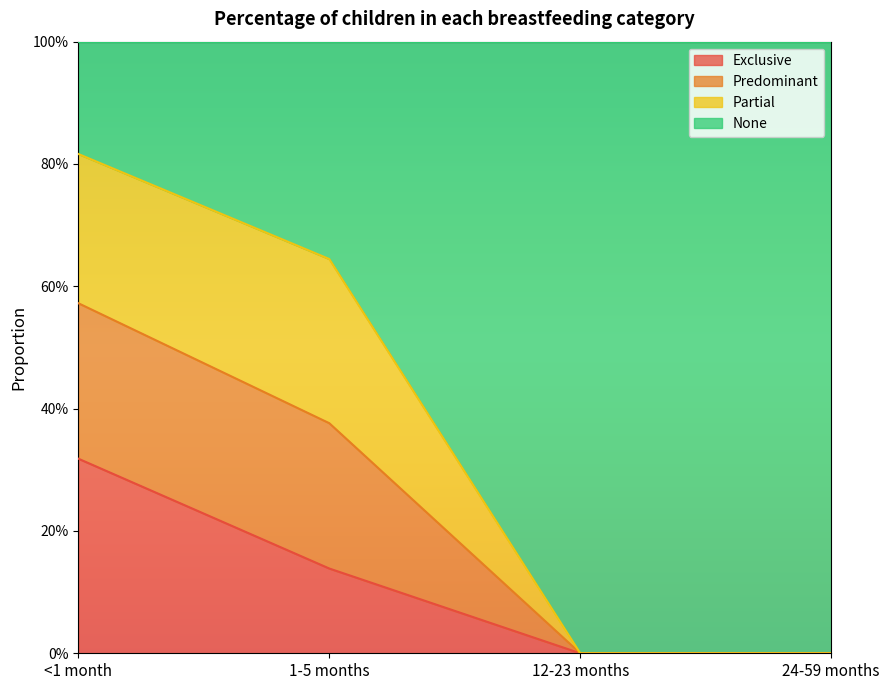

Does the chart display data point markers on the line(s)?

No